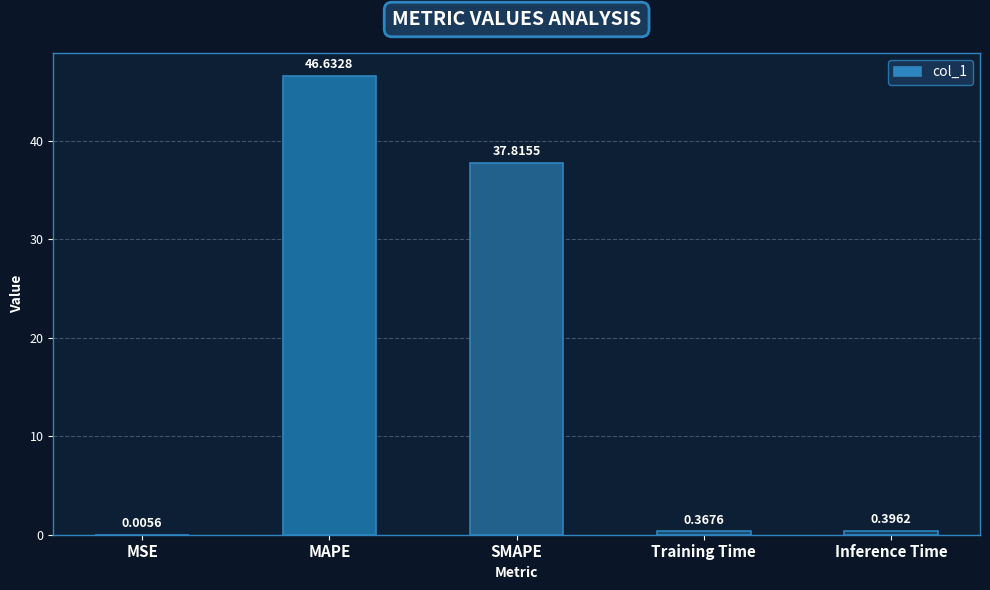

Where is the data nearest to the value 23?

SMAPE